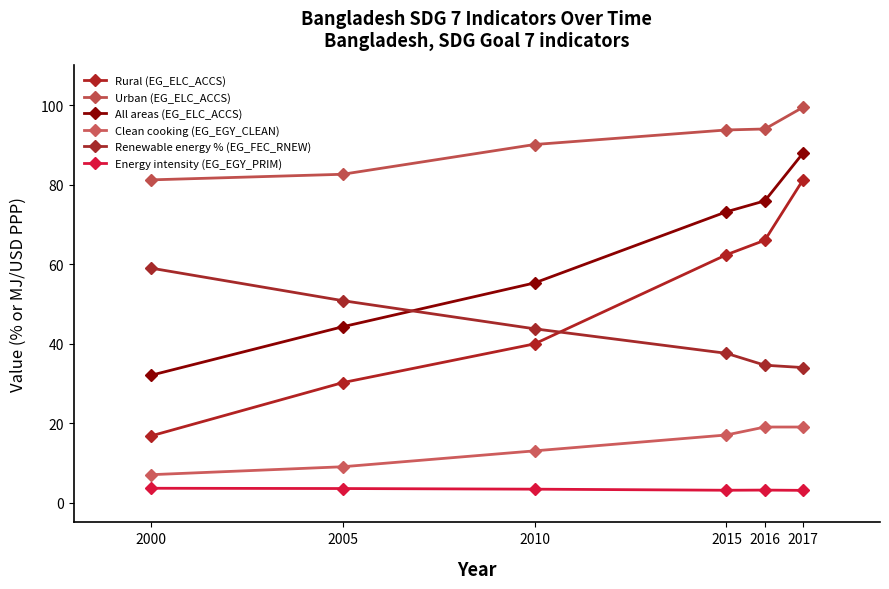

True or false: All areas (EG_ELC_ACCS) has a value of 77.3 at 2010.

False